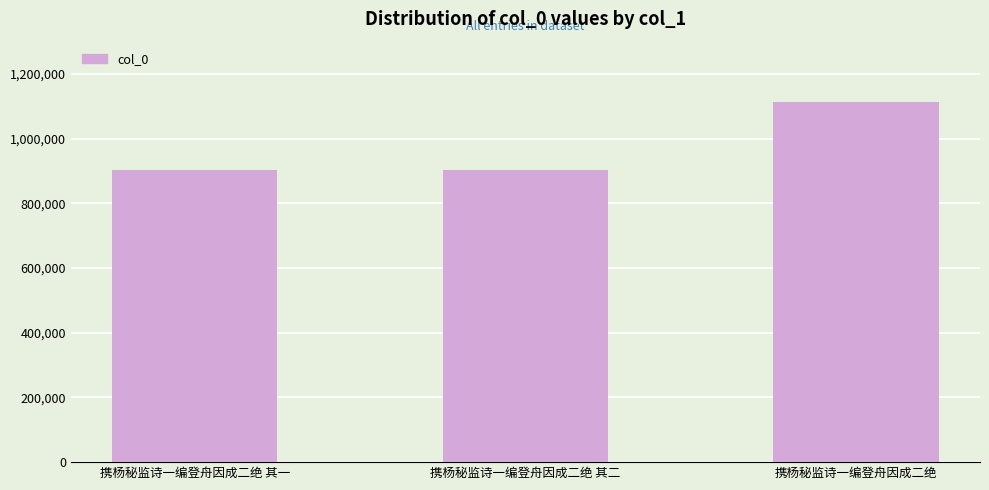

How many distinct data groups are displayed?

1